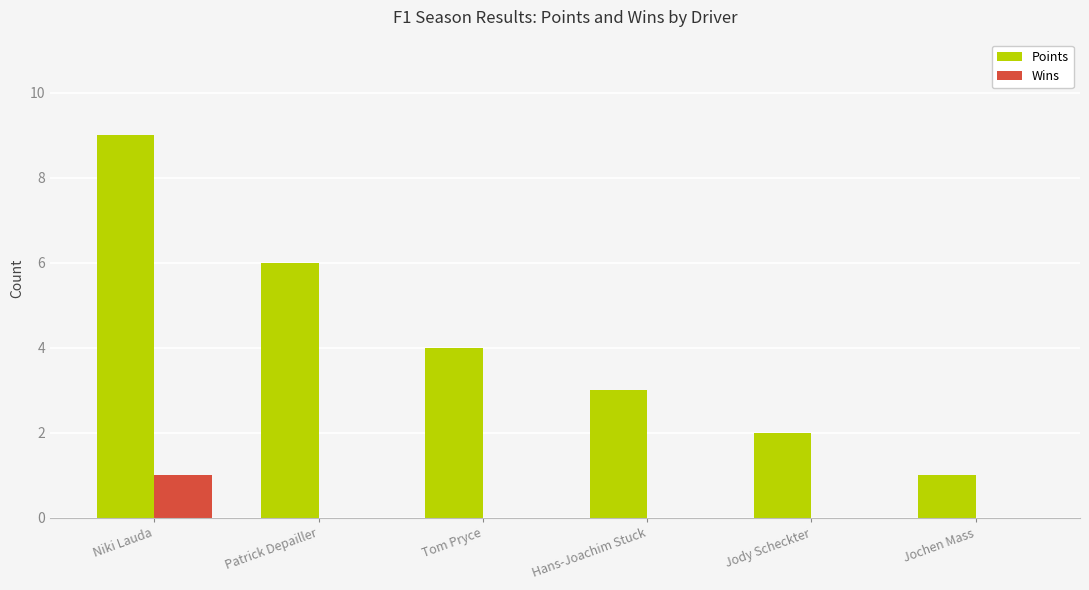

Is the value of Points at Tom Pryce greater than the value of Wins at Jochen Mass?

Yes